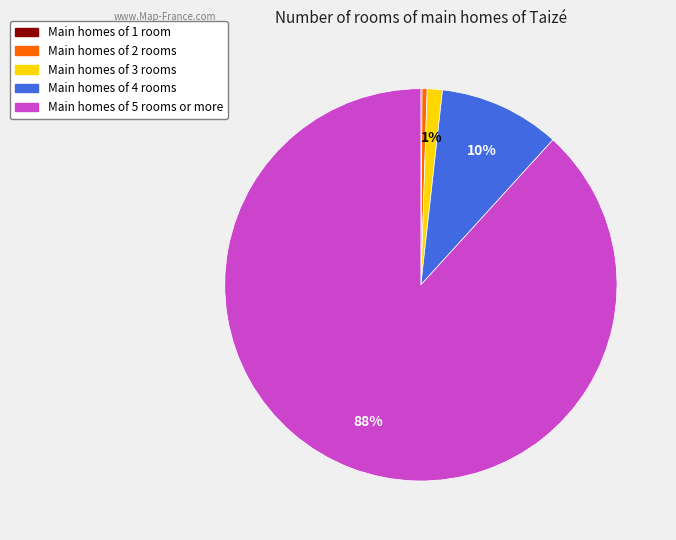

Which slice is the largest?

Main homes of 5 rooms or more